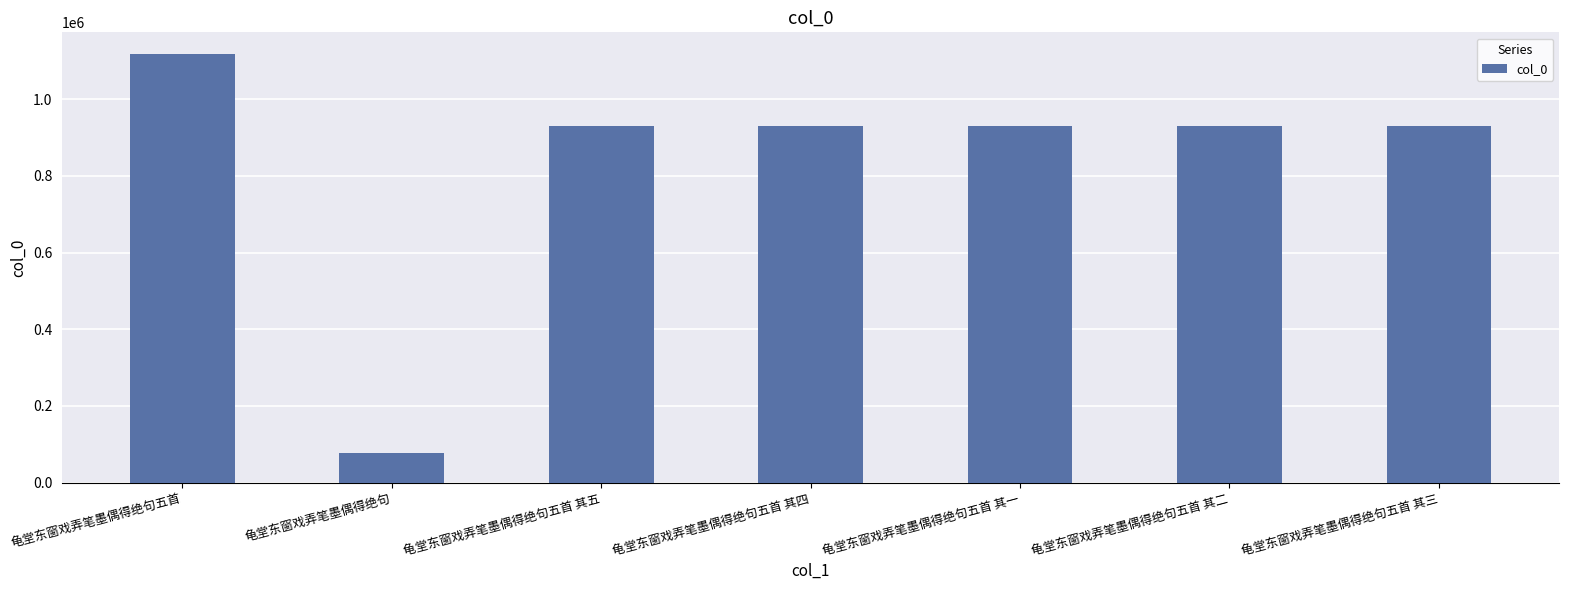

How many categories are shown in the chart?

7